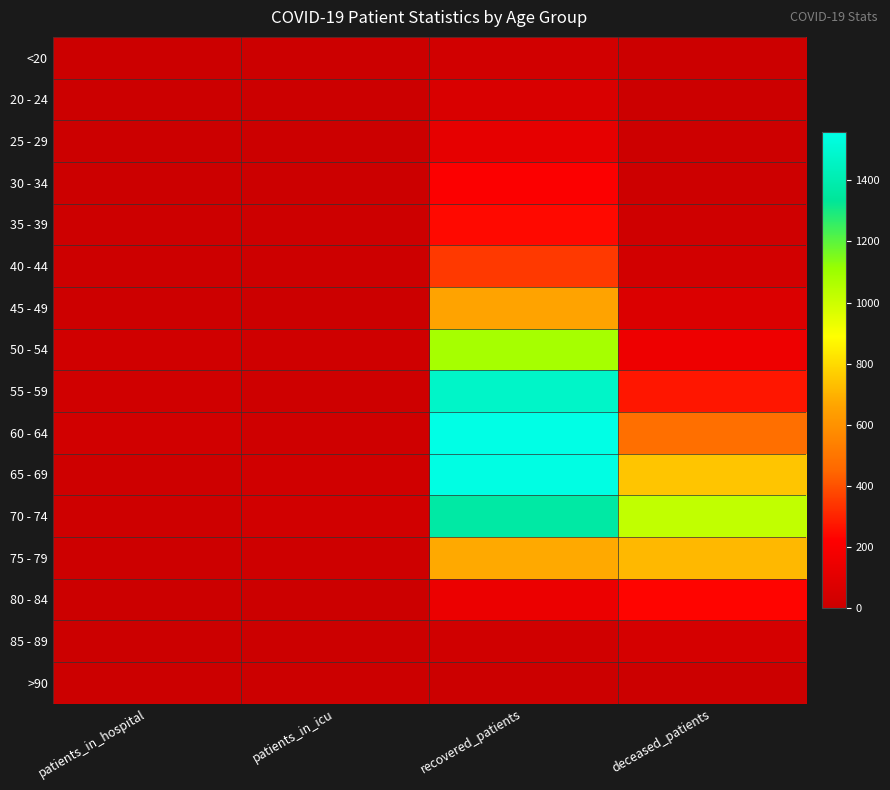

Reading left to right, list all the values displayed in this chart.

<20: patients_in_hospital=1	patients_in_icu=0	recovered_patients=26	deceased_patients=3
20 - 24: patients_in_hospital=4	patients_in_icu=0	recovered_patients=60	deceased_patients=0
25 - 29: patients_in_hospital=5	patients_in_icu=5	recovered_patients=118	deceased_patients=7
30 - 34: patients_in_hospital=3	patients_in_icu=2	recovered_patients=211	deceased_patients=7
35 - 39: patients_in_hospital=7	patients_in_icu=8	recovered_patients=244	deceased_patients=17
40 - 44: patients_in_hospital=9	patients_in_icu=9	recovered_patients=347	deceased_patients=32
45 - 49: patients_in_hospital=8	patients_in_icu=5	recovered_patients=657	deceased_patients=69
50 - 54: patients_in_hospital=20	patients_in_icu=17	recovered_patients=1082	deceased_patients=155
55 - 59: patients_in_hospital=19	patients_in_icu=13	recovered_patients=1470	deceased_patients=271
60 - 64: patients_in_hospital=27	patients_in_icu=18	recovered_patients=1557	deceased_patients=479
65 - 69: patients_in_hospital=15	patients_in_icu=21	recovered_patients=1550	deceased_patients=748
70 - 74: patients_in_hospital=13	patients_in_icu=25	recovered_patients=1368	deceased_patients=1023
75 - 79: patients_in_hospital=8	patients_in_icu=10	recovered_patients=678	deceased_patients=714
80 - 84: patients_in_hospital=2	patients_in_icu=1	recovered_patients=144	deceased_patients=234
85 - 89: patients_in_hospital=0	patients_in_icu=0	recovered_patients=19	deceased_patients=40
>90: patients_in_hospital=0	patients_in_icu=0	recovered_patients=3	deceased_patients=2